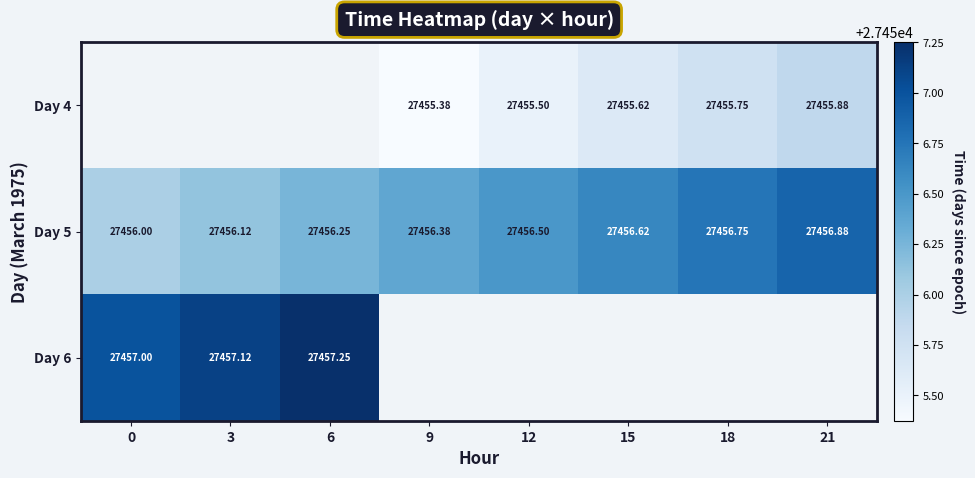

Between 3 and 15, which series saw the biggest shift?

Day 5